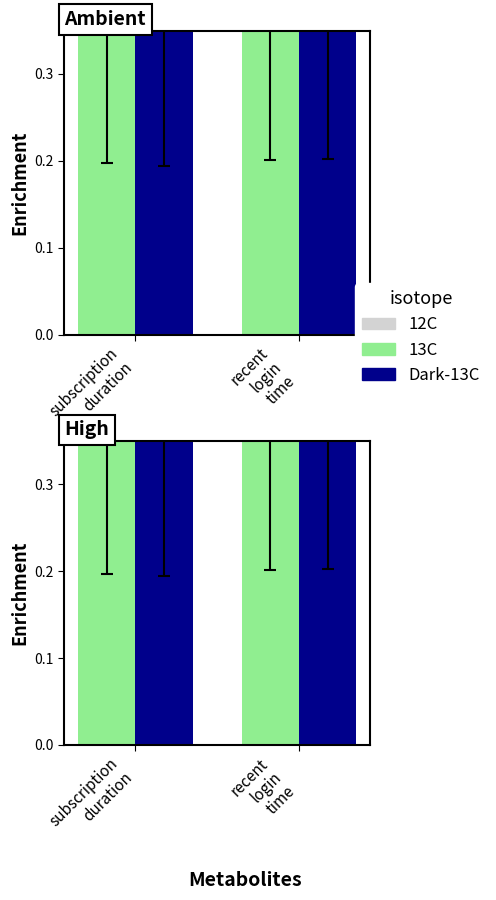

Is the value of Group 0 (mean) at subscription
duration greater than the value of Group 1 (mean) at subscription
duration?

Yes